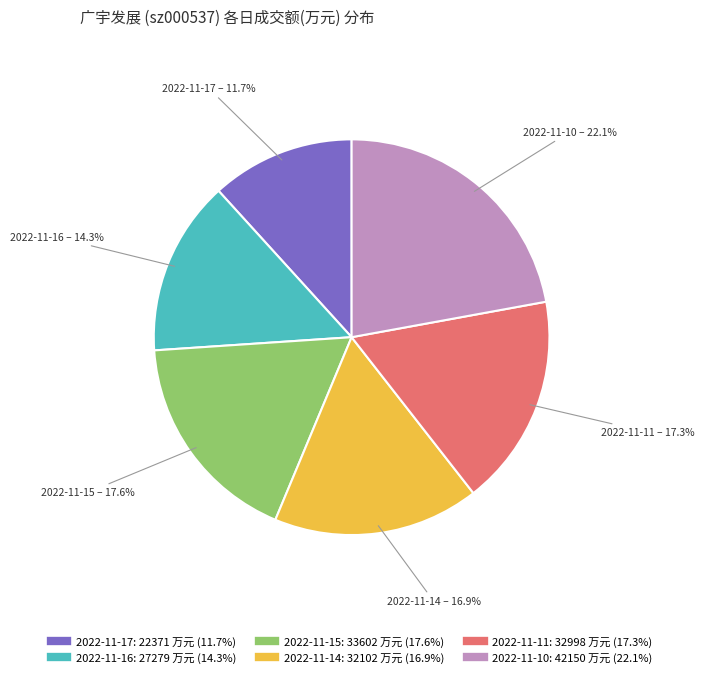

Does any single category account for the majority?

No